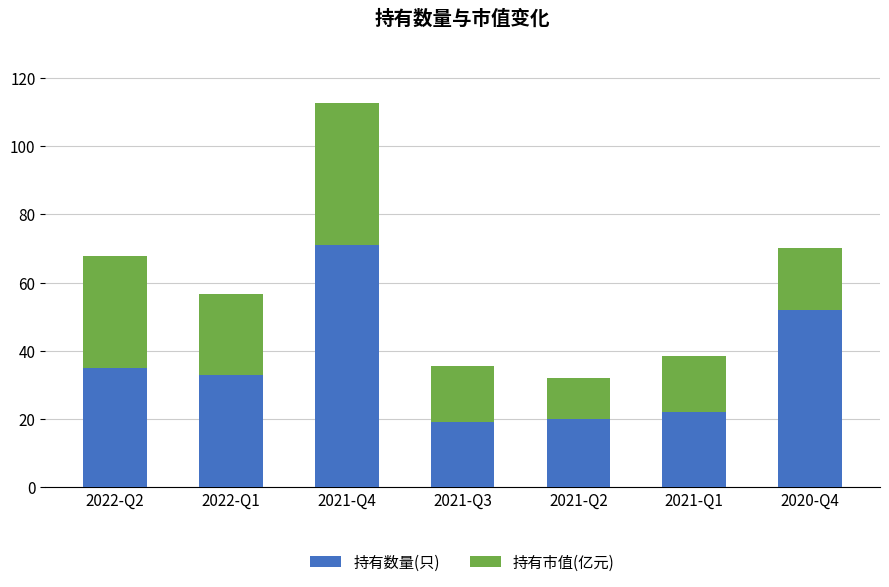

The 持有数量(只) series shows 35.0 at 2022-Q2. True or false?

True